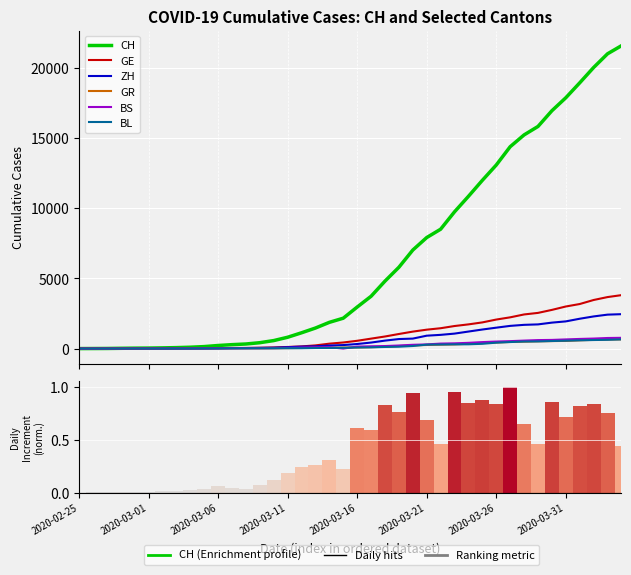

Rank the series by their maximum value, from lowest to highest.

BL, GR, BS, ZH, GE, CH